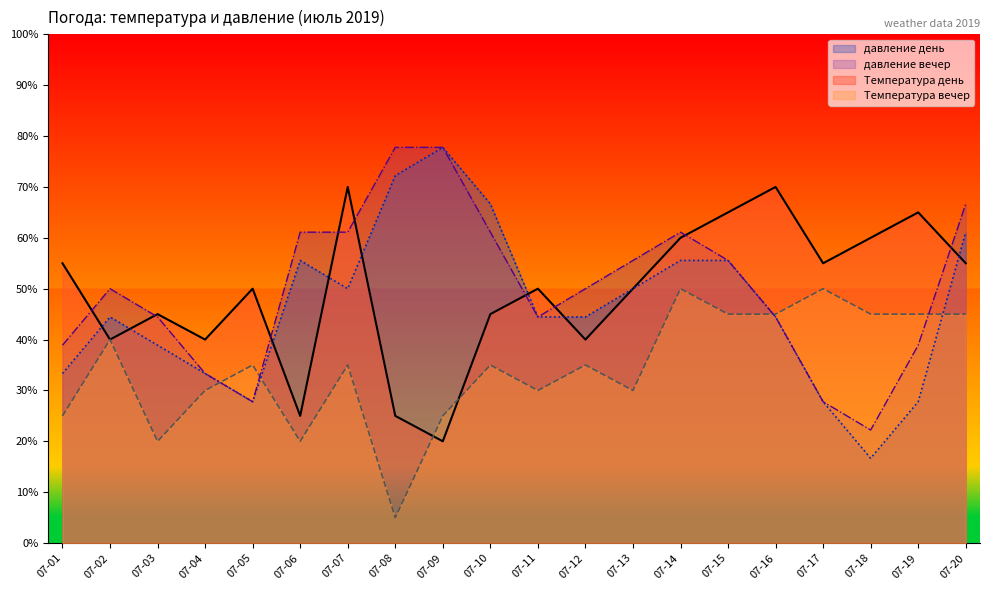

List the series in order of their peak value, lowest first.

Температура вечер, Температура день, давление день, давление вечер